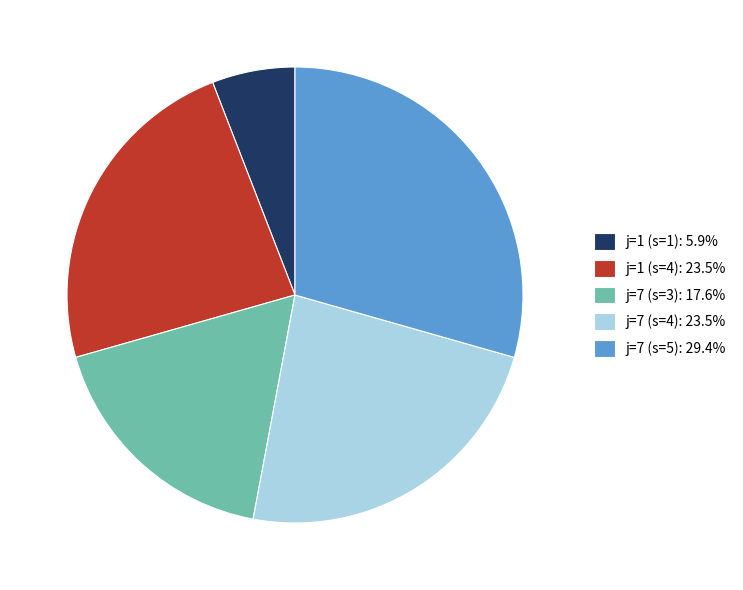

The j=1 (s=1) slice represents 1% of the pie. True or false?

False